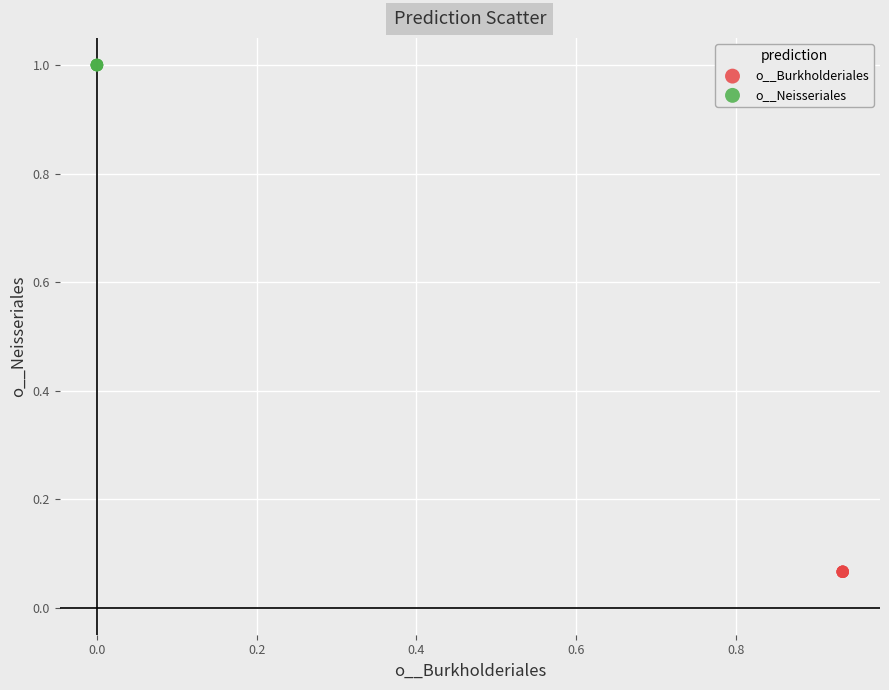

Which series reaches the minimum Y coordinate?

o__Burkholderiales